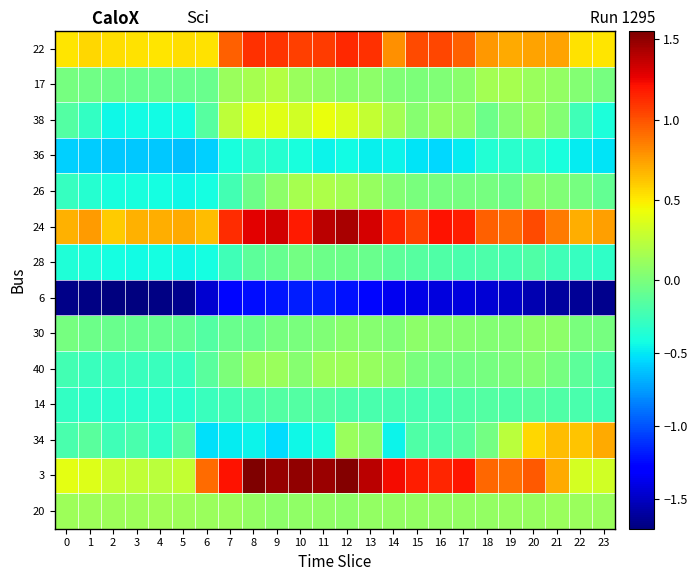

Reading left to right, list all the values displayed in this chart.

22: 0=0.5	1=0.6	2=0.5	3=0.5	4=0.5	5=0.5	6=0.5	7=1.0	8=1.1	9=1.1	10=1.1	11=1.1	12=1.1	13=1.1	14=0.8	15=1.0	16=1.0	17=1.0	18=0.8	19=0.7	20=0.7	21=0.7	22=0.5	23=0.5
17: 0=-0.0	1=-0.1	2=-0.1	3=-0.1	4=-0.1	5=-0.1	6=-0.1	7=0.1	8=0.2	9=0.2	10=0.1	11=0.1	12=0.1	13=0.1	14=0.0	15=0.0	16=0.0	17=0.1	18=0.1	19=0.2	20=0.1	21=0.1	22=0.0	23=-0.0
38: 0=-0.2	1=-0.3	2=-0.4	3=-0.4	4=-0.4	5=-0.4	6=-0.2	7=0.3	8=0.4	9=0.4	10=0.3	11=0.4	12=0.4	13=0.3	14=0.2	15=0.0	16=0.1	17=0.1	18=-0.1	19=0.0	20=0.1	21=0.0	22=-0.2	23=-0.4
36: 0=-0.6	1=-0.6	2=-0.6	3=-0.6	4=-0.6	5=-0.6	6=-0.6	7=-0.4	8=-0.3	9=-0.3	10=-0.4	11=-0.5	12=-0.4	13=-0.5	14=-0.5	15=-0.5	16=-0.5	17=-0.5	18=-0.4	19=-0.3	20=-0.3	21=-0.4	22=-0.5	23=-0.5
26: 0=-0.3	1=-0.3	2=-0.4	3=-0.4	4=-0.4	5=-0.5	6=-0.4	7=-0.2	8=-0.1	9=0.1	10=0.2	11=0.2	12=0.1	13=0.1	14=0.0	15=-0.0	16=-0.0	17=-0.0	18=-0.0	19=-0.1	20=0.0	21=0.0	22=-0.0	23=-0.1
24: 0=0.7	1=0.8	2=0.6	3=0.7	4=0.7	5=0.7	6=0.6	7=1.1	8=1.3	9=1.3	10=1.2	11=1.4	12=1.4	13=1.3	14=1.2	15=1.0	16=1.2	17=1.2	18=1.0	19=0.9	20=1.0	21=0.9	22=0.7	23=0.7
28: 0=-0.4	1=-0.4	2=-0.4	3=-0.4	4=-0.4	5=-0.4	6=-0.4	7=-0.2	8=-0.1	9=-0.1	10=-0.0	11=-0.1	12=-0.1	13=-0.1	14=-0.1	15=-0.2	16=-0.2	17=-0.2	18=-0.2	19=-0.2	20=-0.2	21=-0.2	22=-0.3	23=-0.3
6: 0=-1.7	1=-1.7	2=-1.7	3=-1.7	4=-1.7	5=-1.7	6=-1.5	7=-1.3	8=-1.2	9=-1.2	10=-1.2	11=-1.2	12=-1.2	13=-1.3	14=-1.4	15=-1.4	16=-1.4	17=-1.4	18=-1.4	19=-1.5	20=-1.5	21=-1.6	22=-1.6	23=-1.7
30: 0=-0.0	1=-0.1	2=-0.1	3=-0.1	4=-0.1	5=-0.1	6=-0.2	7=-0.1	8=-0.1	9=-0.0	10=-0.0	11=0.0	12=0.1	13=0.0	14=0.0	15=0.1	16=0.0	17=0.0	18=0.0	19=0.0	20=0.1	21=0.1	22=-0.0	23=-0.0
40: 0=-0.2	1=-0.3	2=-0.3	3=-0.3	4=-0.3	5=-0.3	6=-0.1	7=0.0	8=0.1	9=0.1	10=0.0	11=0.1	12=0.1	13=0.1	14=0.1	15=-0.0	16=-0.0	17=-0.0	18=-0.0	19=0.0	20=0.0	21=-0.0	22=-0.1	23=-0.2
14: 0=-0.3	1=-0.3	2=-0.3	3=-0.3	4=-0.3	5=-0.3	6=-0.3	7=-0.2	8=-0.2	9=-0.2	10=-0.2	11=-0.2	12=-0.2	13=-0.2	14=-0.2	15=-0.2	16=-0.2	17=-0.2	18=-0.2	19=-0.2	20=-0.2	21=-0.2	22=-0.2	23=-0.2
34: 0=-0.2	1=-0.1	2=-0.2	3=-0.2	4=-0.3	5=-0.1	6=-0.5	7=-0.5	8=-0.5	9=-0.5	10=-0.4	11=-0.4	12=0.1	13=0.1	14=-0.5	15=-0.2	16=-0.2	17=-0.1	18=-0.0	19=0.2	20=0.6	21=0.6	22=0.6	23=0.7
3: 0=0.4	1=0.4	2=0.3	3=0.3	4=0.2	5=0.3	6=0.9	7=1.2	8=1.6	9=1.5	10=1.5	11=1.5	12=1.5	13=1.4	14=1.2	15=1.2	16=1.2	17=1.2	18=0.9	19=0.9	20=1.0	21=0.7	22=0.3	23=0.3
20: 0=0.1	1=0.1	2=0.1	3=0.1	4=0.1	5=0.1	6=0.1	7=0.1	8=0.1	9=0.1	10=0.1	11=0.1	12=0.1	13=0.1	14=0.1	15=0.1	16=0.1	17=0.1	18=0.1	19=0.1	20=0.1	21=0.1	22=0.1	23=0.1